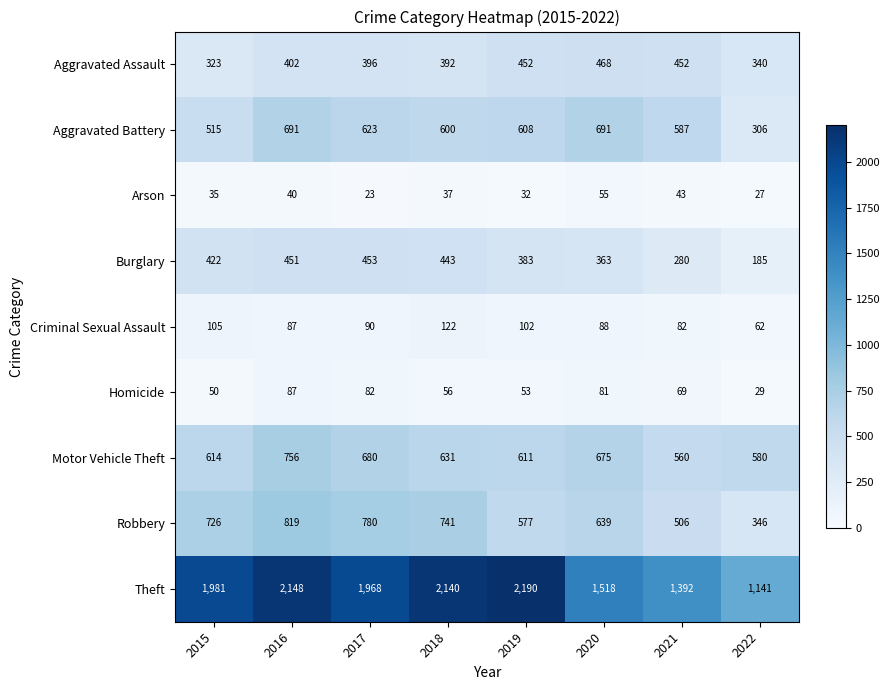

What is the difference between the highest and lowest values at 2018?

2103